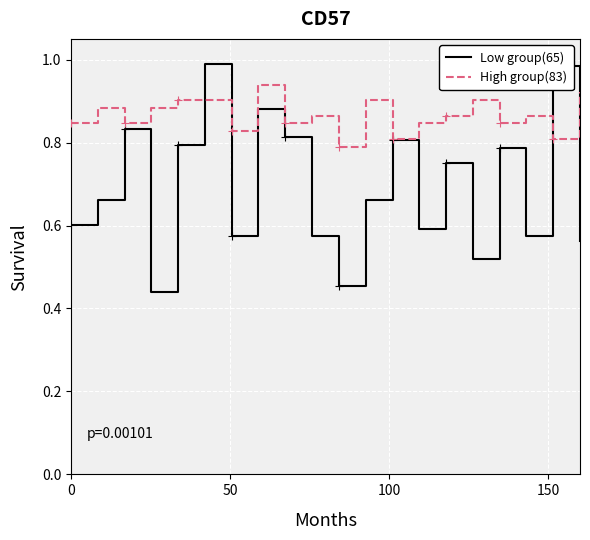

List the series in order of their overall mean, highest first.

High group(83), Low group(65)